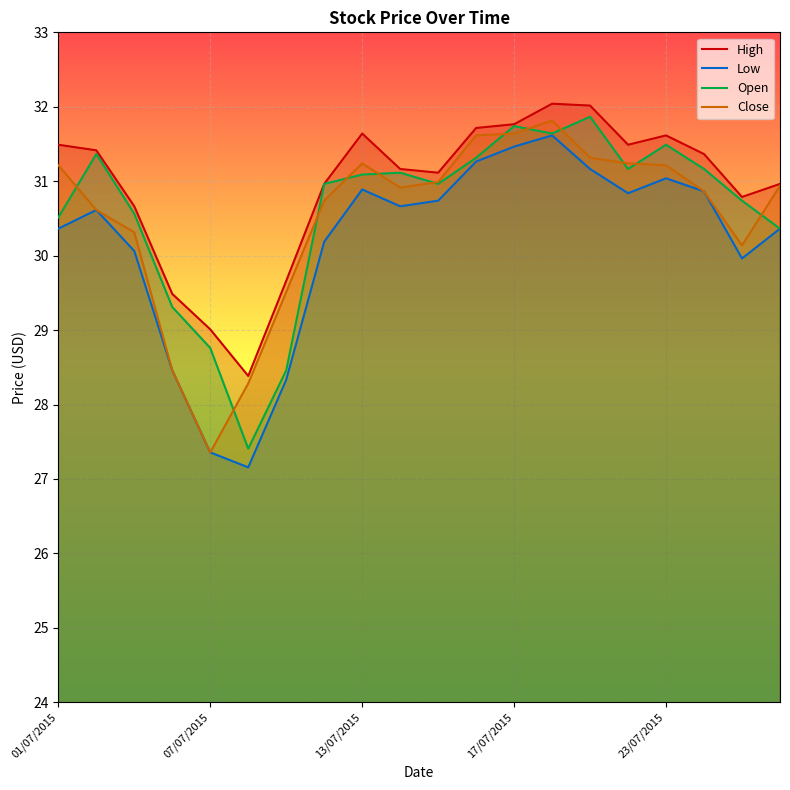

What are all the series names shown in the legend?

High, Low, Open, Close